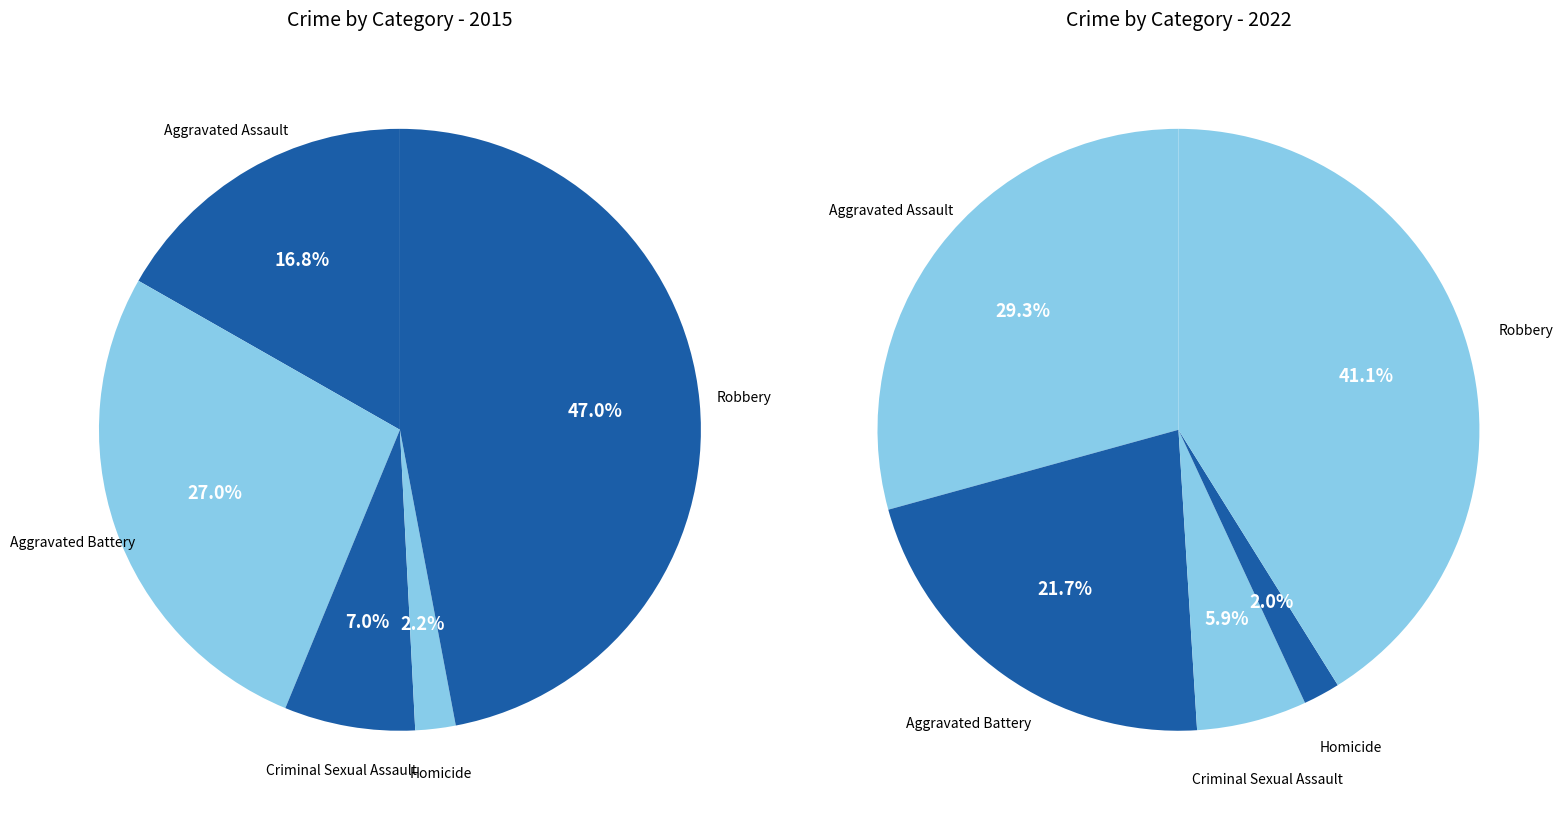

Rank the series by their average value, from highest to lowest.

values_2022, values_2015